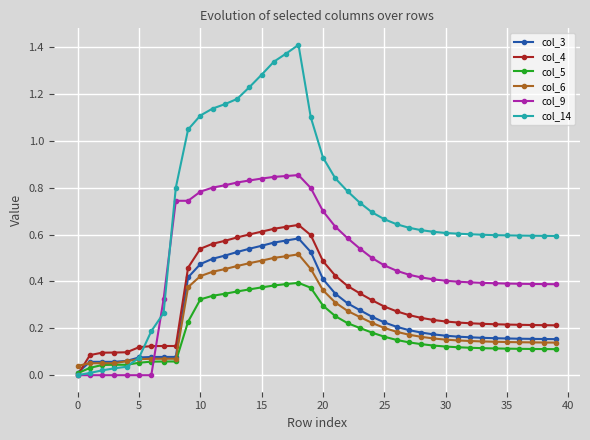

Which series has the largest range (max minus min)?

col_14